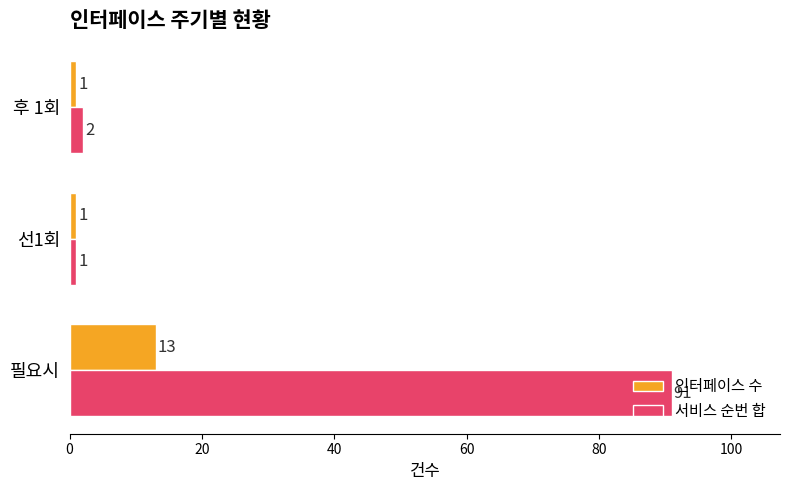

What is the difference between the maximum and minimum values in the 인터페이스 수 series?

12